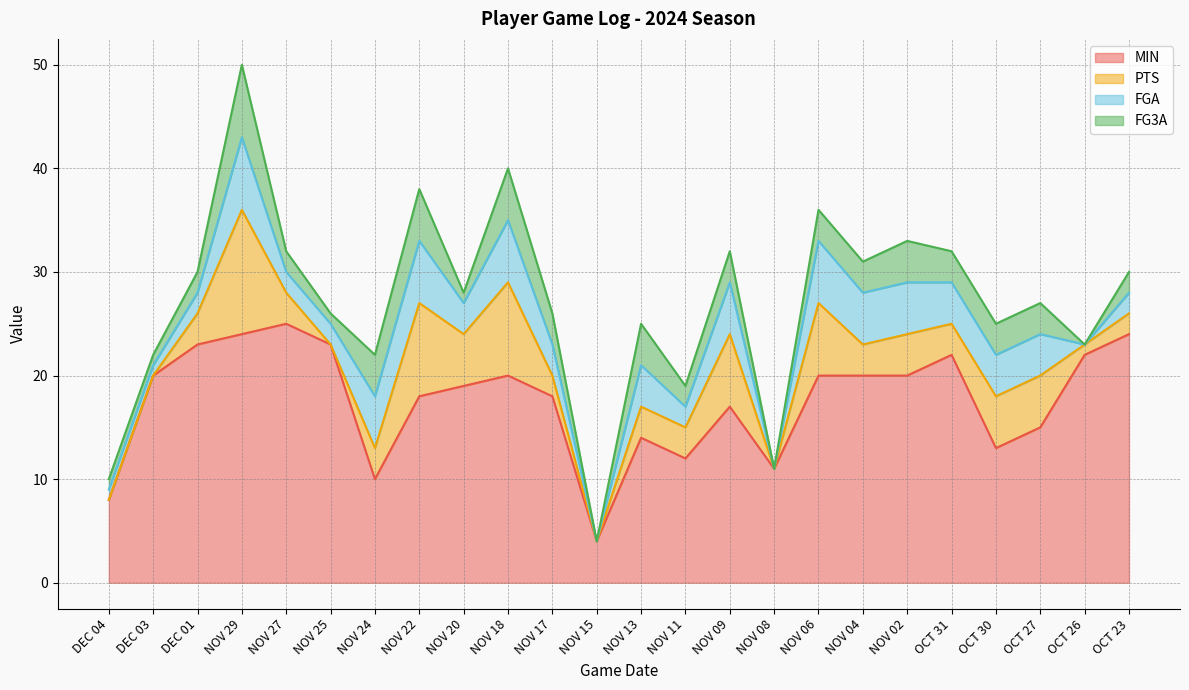

True or false: PTS has more than 0 interior local peaks.

True